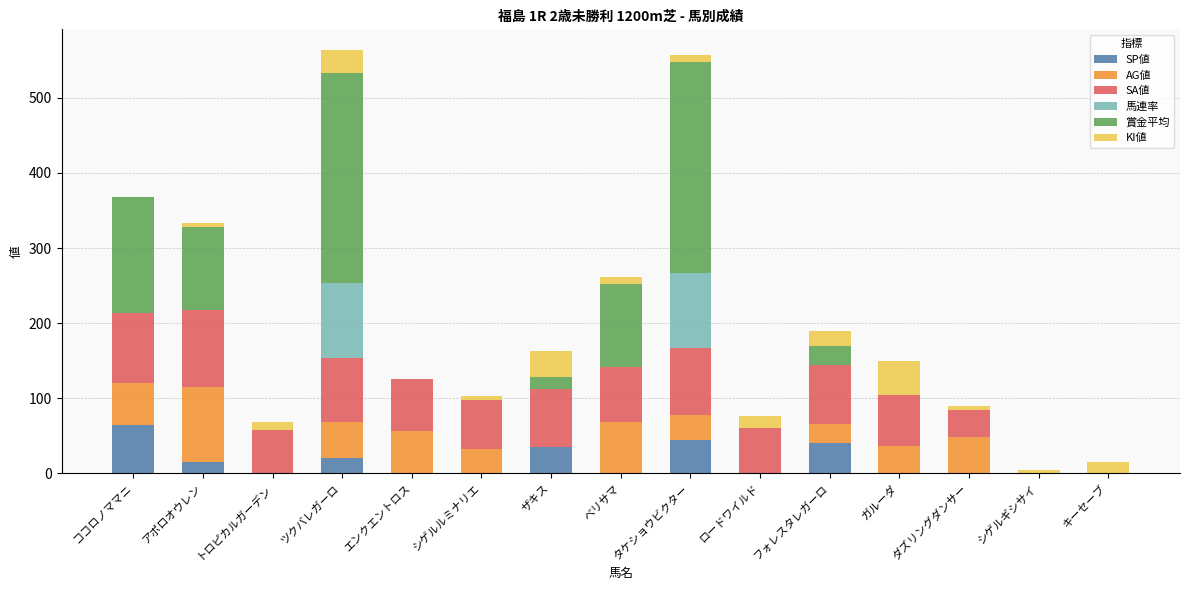

What is the total value across all series at ロードワイルド?

76